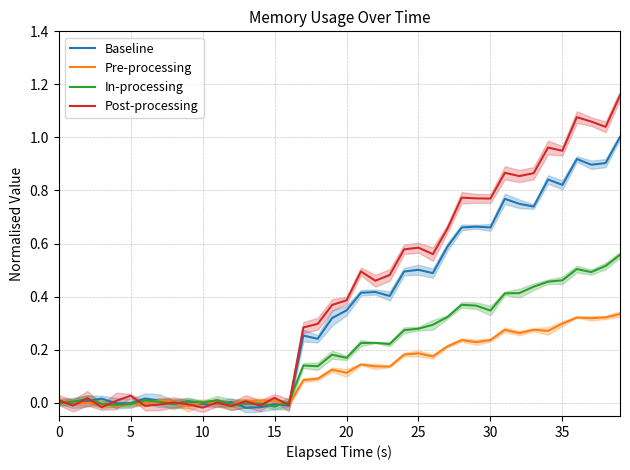

Where does the In-processing series first go above 0?

5